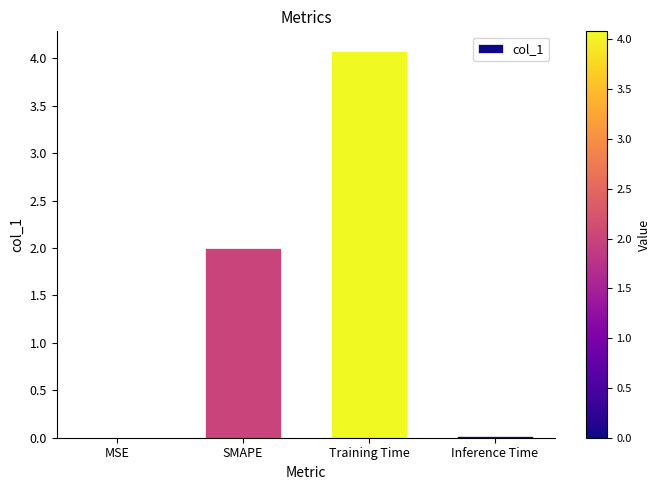

What value does the data have at SMAPE?

2.0